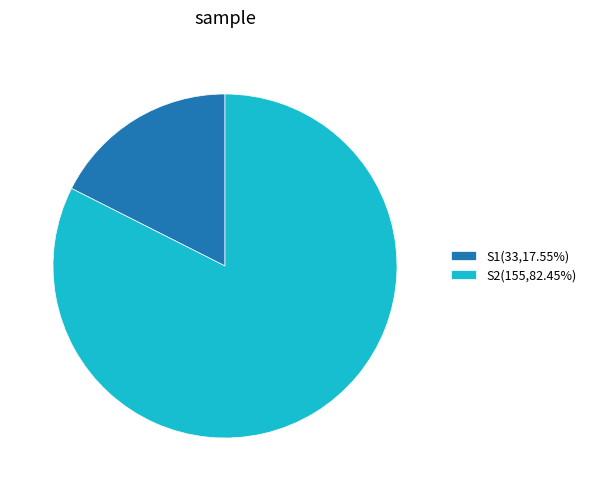

Approximately how many times larger is the value at S2(155,82.45%) compared to S1(33,17.55%)?

4.7